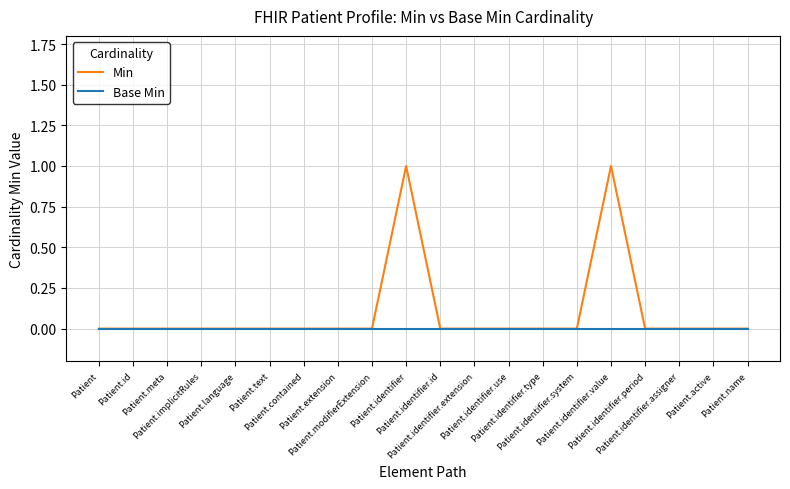

True or false: Min has a value of -1 at Patient.contained.

False